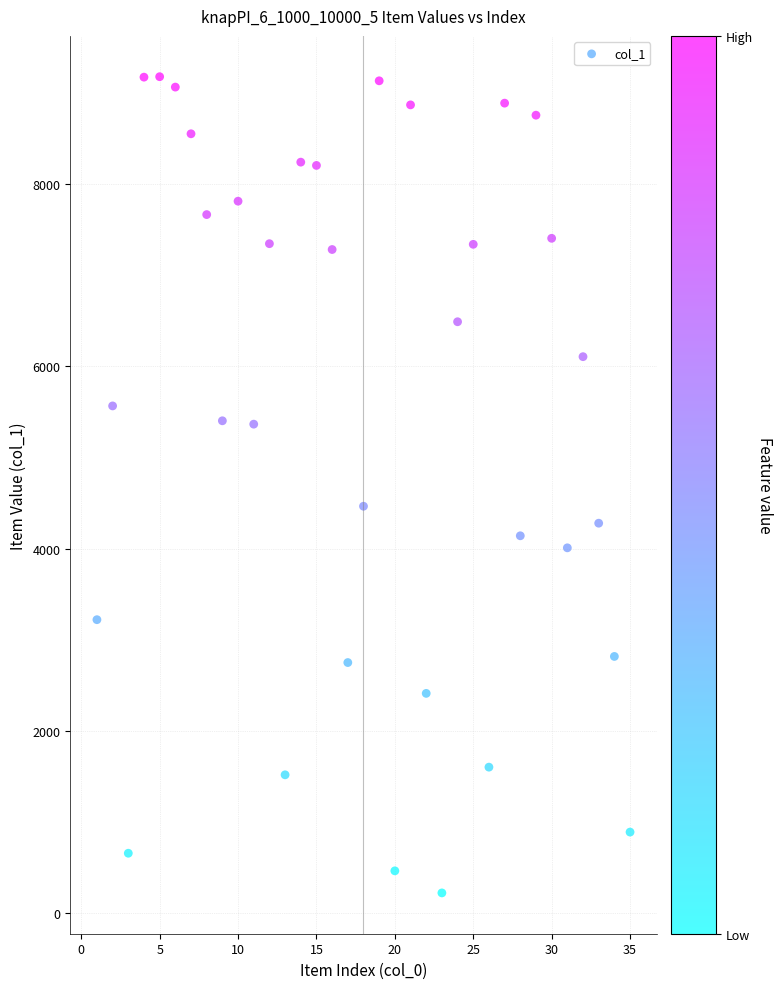

What Y value in the scatter plot is closest to 4699?

4464